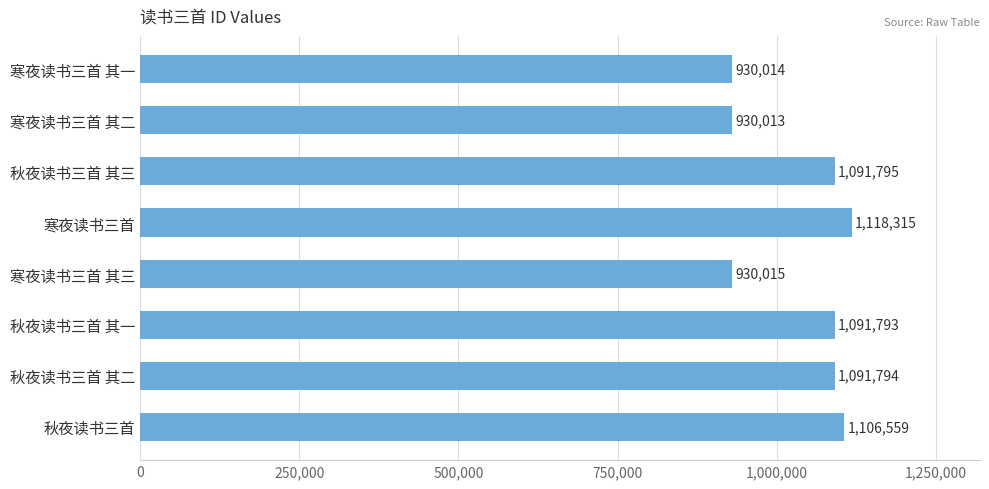

Reading top to bottom, list all the values displayed in this chart.

930014	930013	1091795	1118315	930015	1091793	1091794	1106559